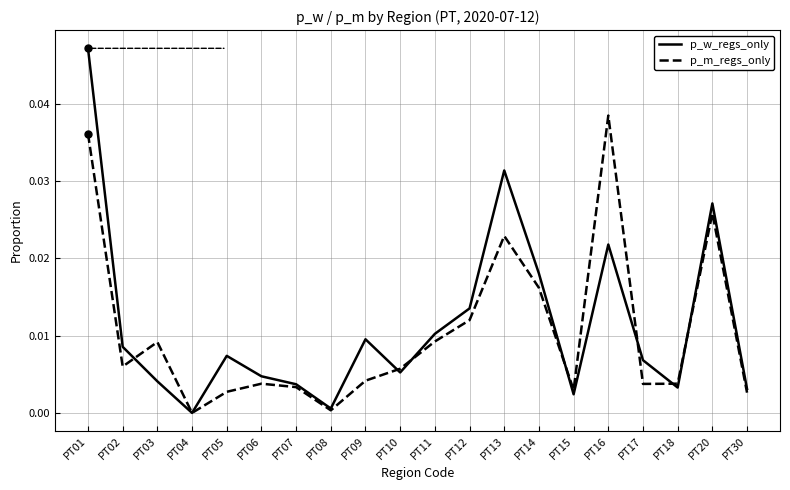

List the series in order of their overall mean, lowest first.

p_m_regs_only, p_w_regs_only